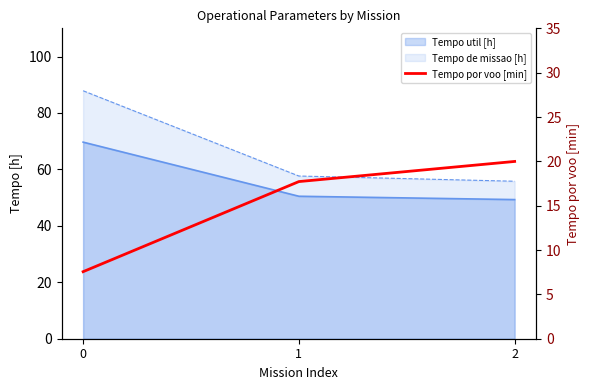

Is it true that the value at 0 is 12.5?

False